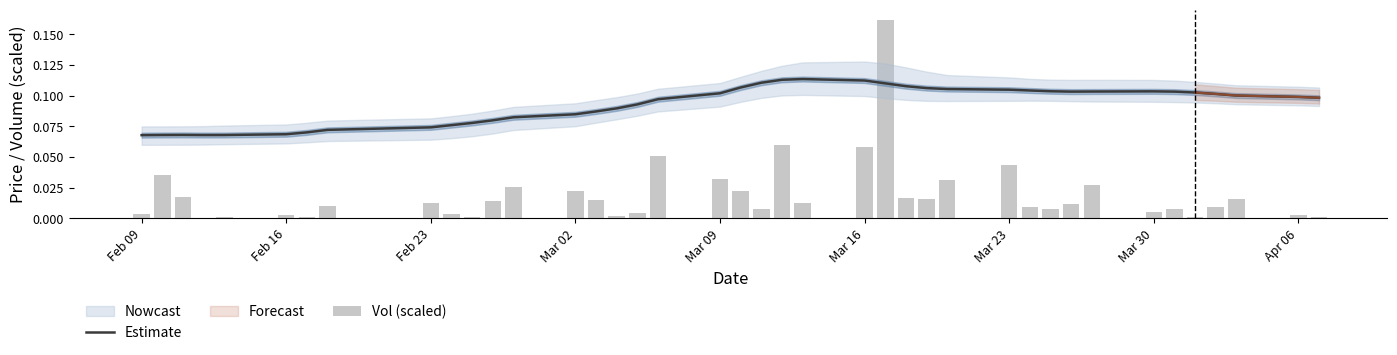

What is the average value of the Estimate series?

0.1